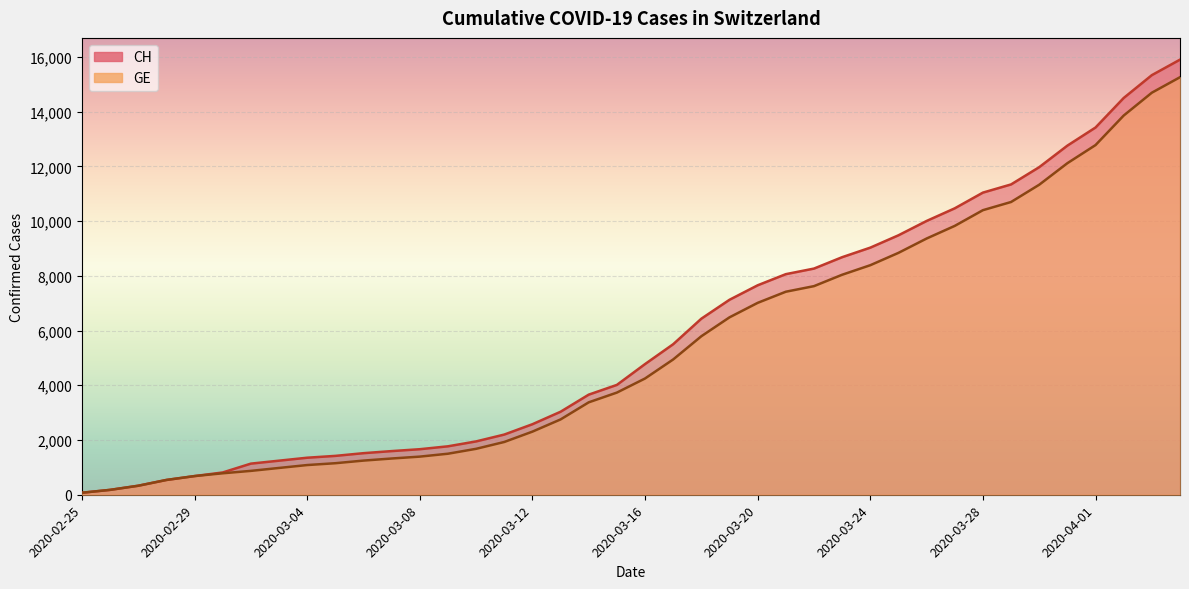

What is the smallest value displayed?

73